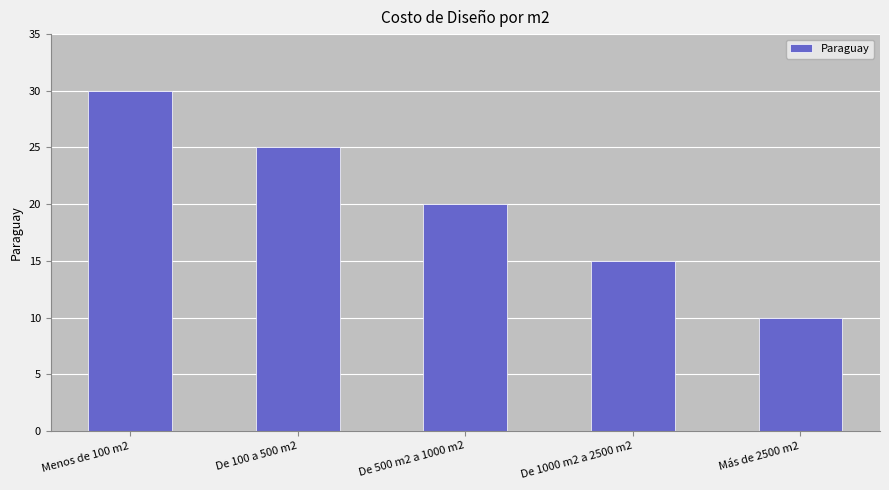

Are the bars horizontal?

No